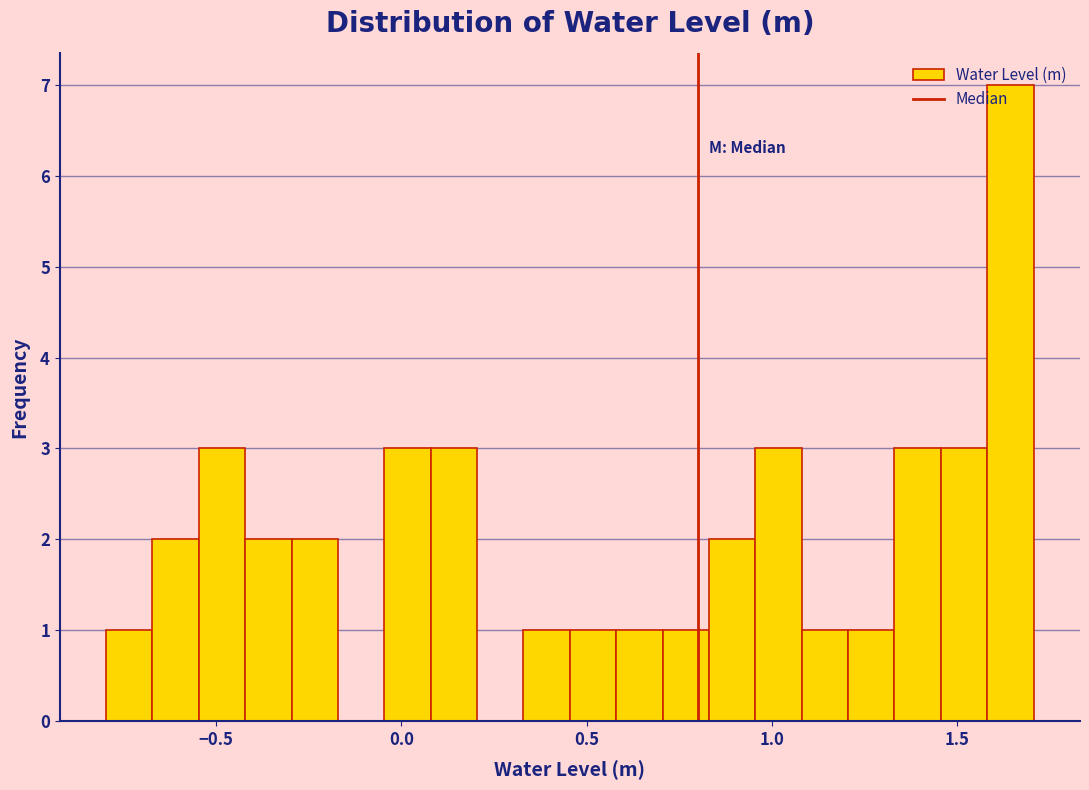

Read against the x-axis, roughly where is the centre of the tallest bar?

1.65